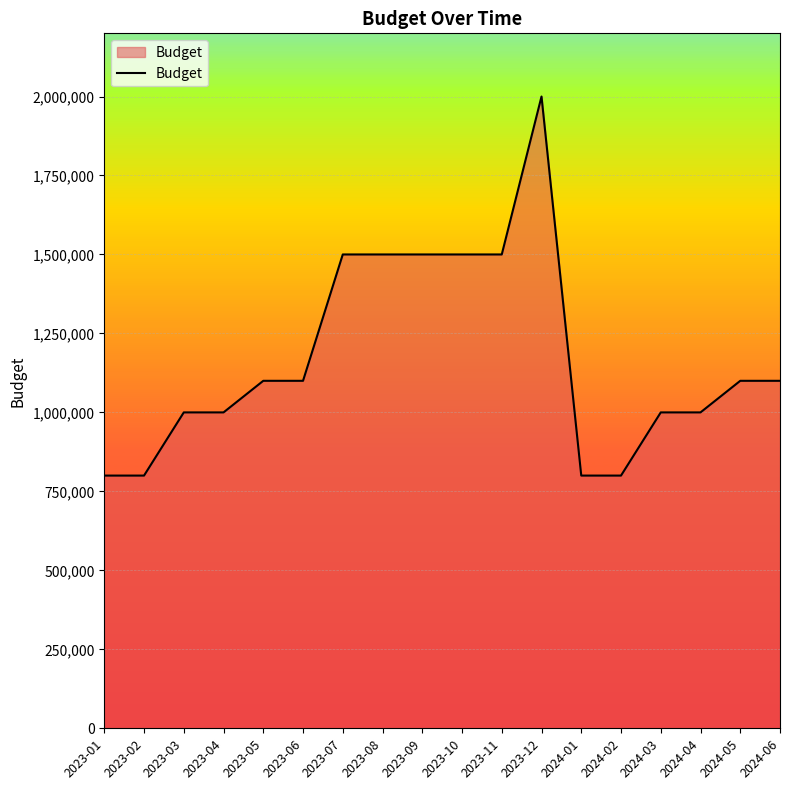

What is the difference between the maximum and minimum values?

1200000